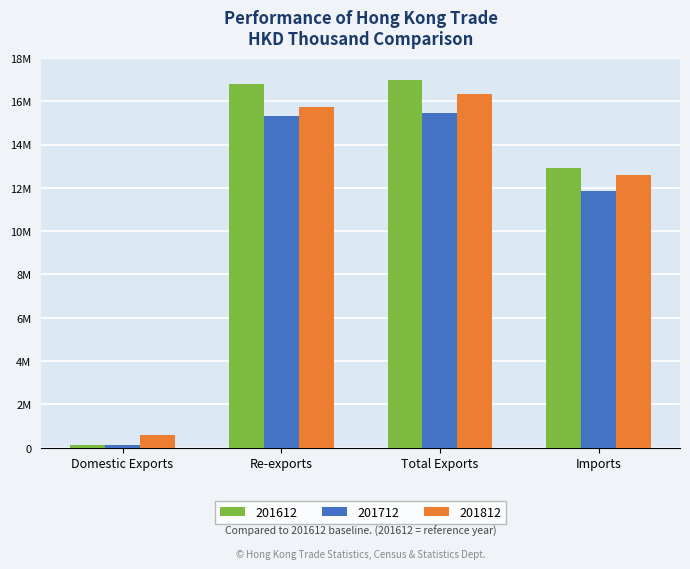

What position from the left is Re-exports?

2